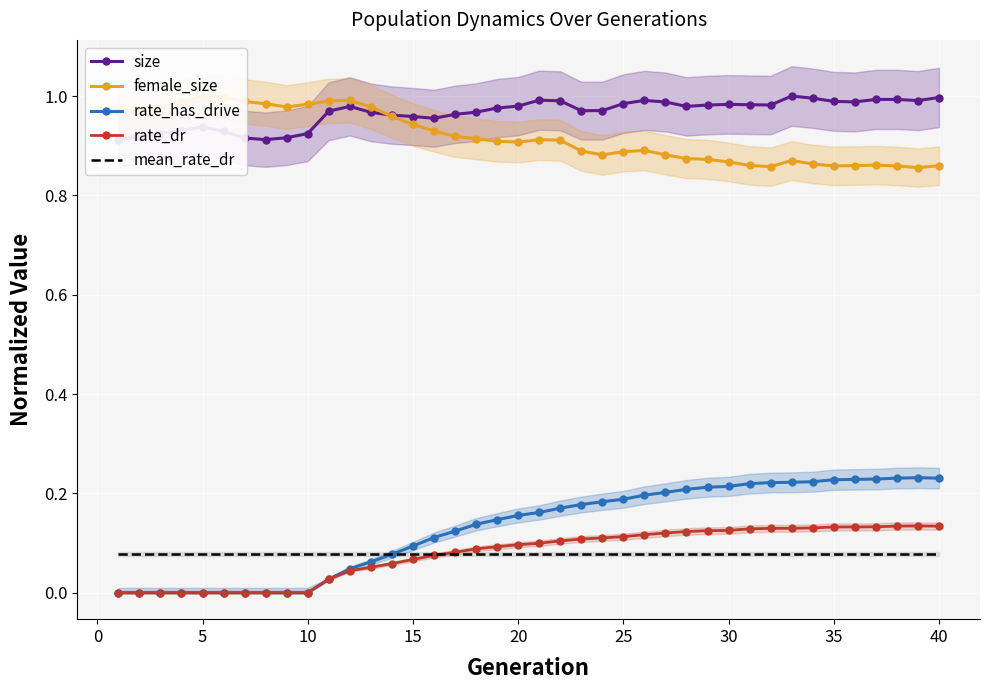

How many interior local peaks does the size series have?

7